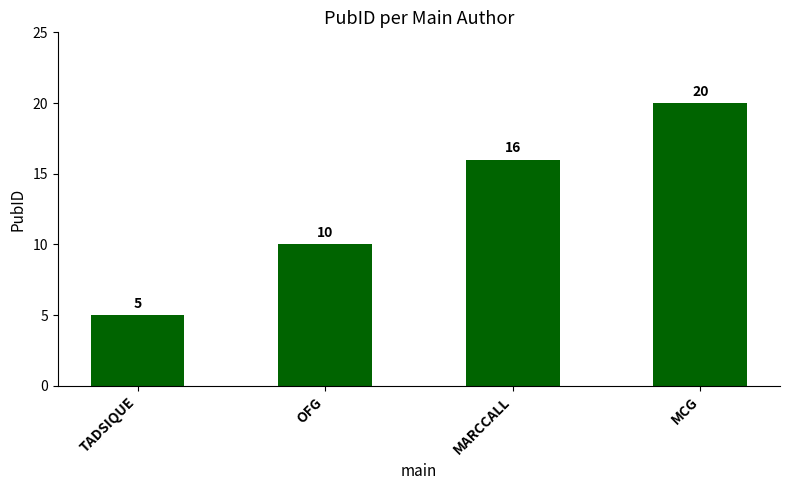

What is the label of the 1st bar from the right?

MCG